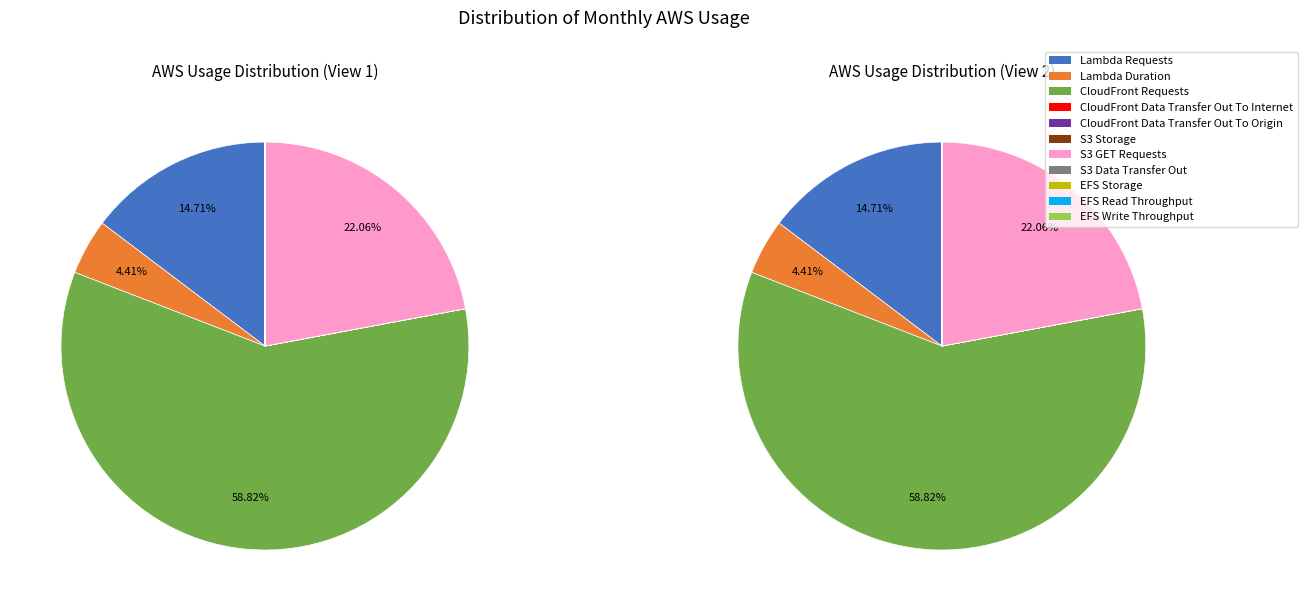

Which category accounts for the majority?

CloudFront Requests